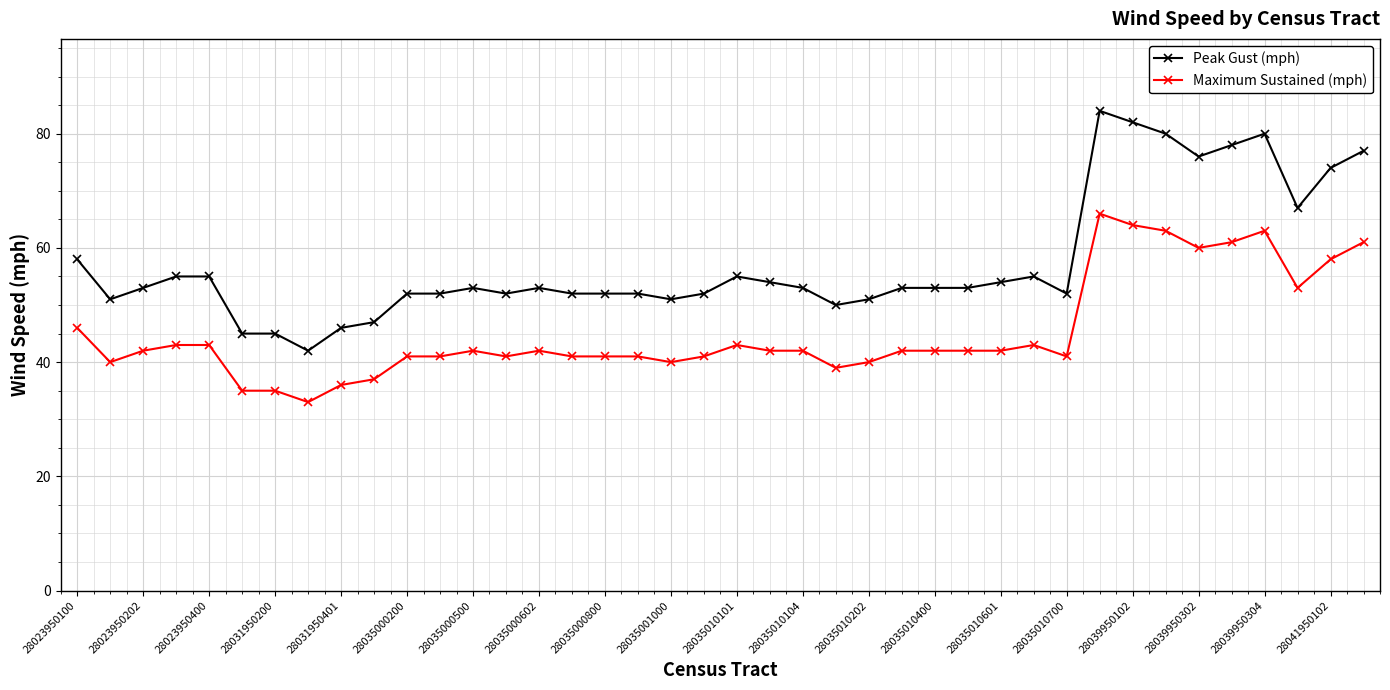

List the series in order of their overall mean, lowest first.

Maximum Sustained (mph), Peak Gust (mph)